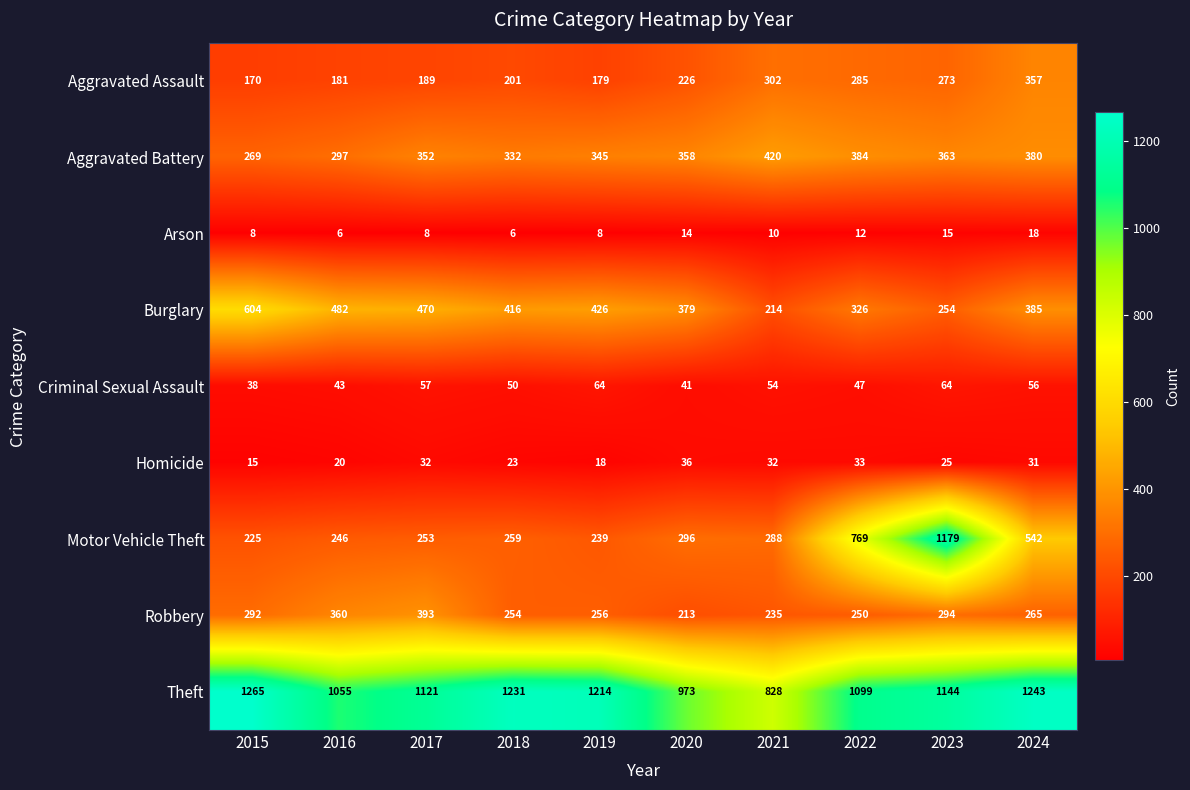

At which label is Arson closest to 12?

2022